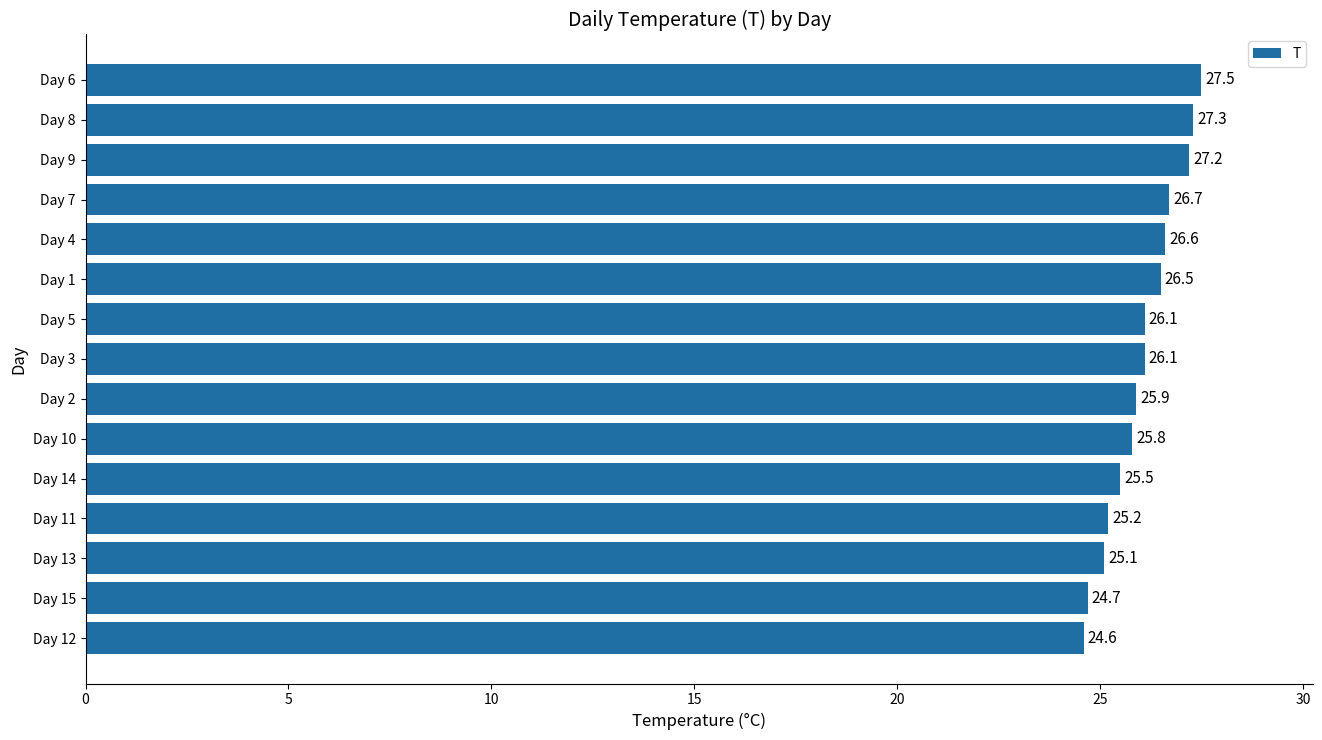

What is the sum of the values at Day 11 and Day 13?

50.3